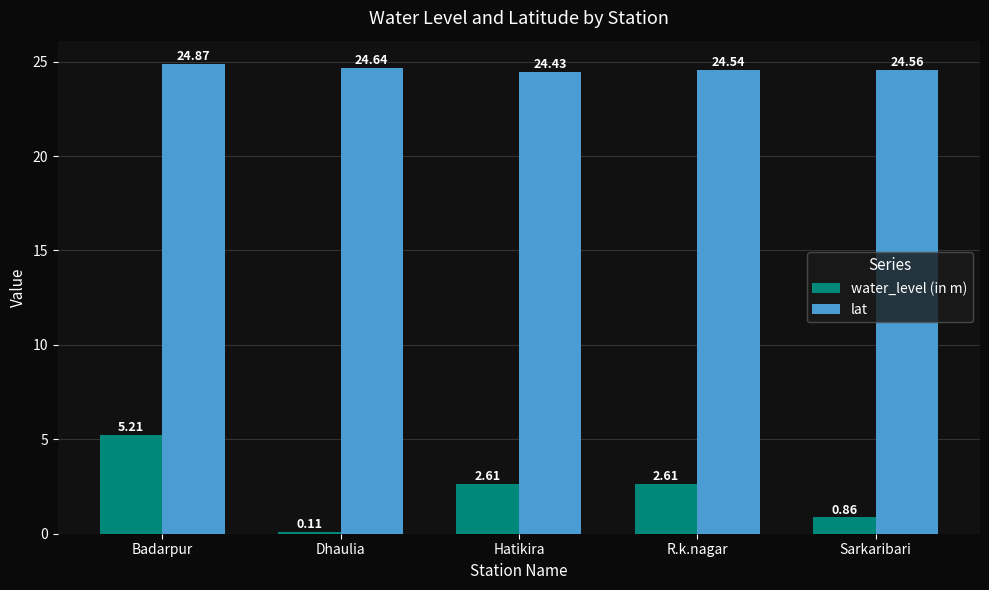

The lat series shows 41.4 at Hatikira. True or false?

False